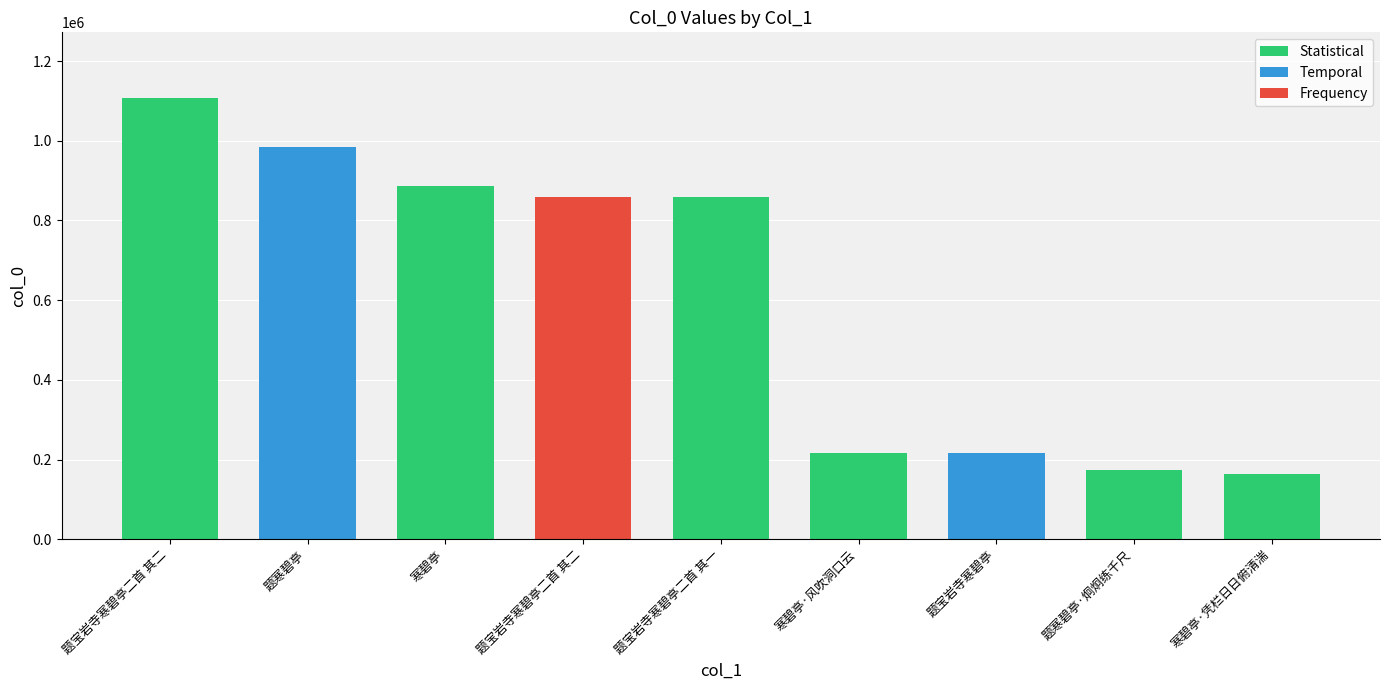

Does the chart contain any negative values?

No